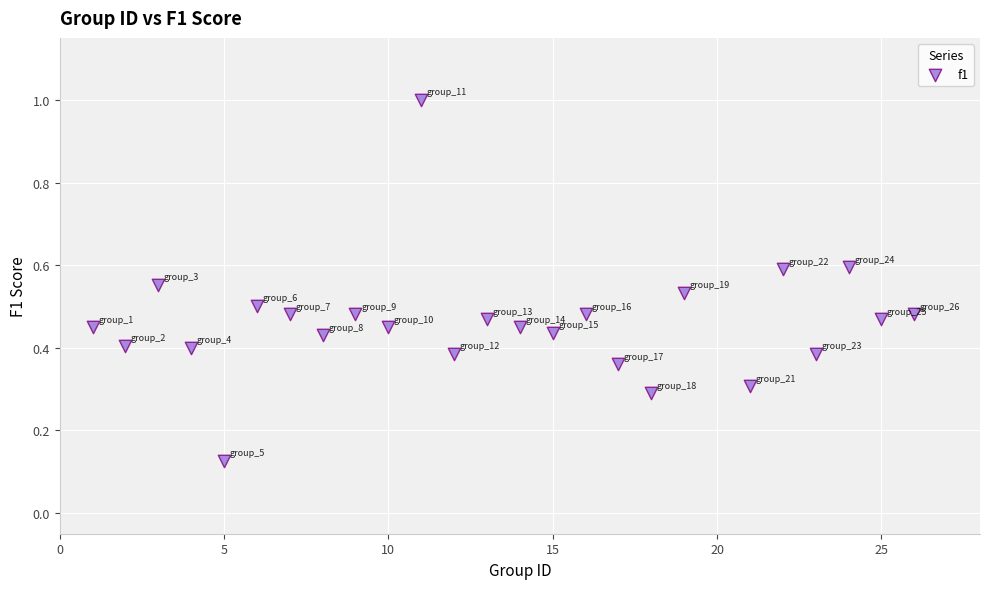

What is the range of Y values (max minus min)?

0.9